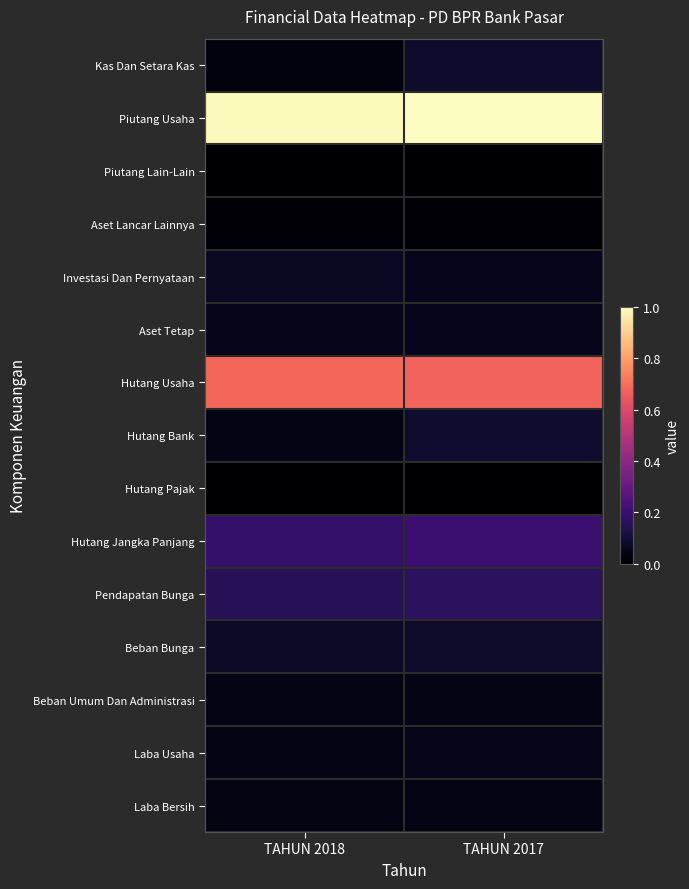

Reading right to left, what are all the values shown in this chart?

Kas Dan Setara Kas: TAHUN 2017=0.1	TAHUN 2018=0.0
Piutang Usaha: TAHUN 2017=1.0	TAHUN 2018=1.0
Piutang Lain-Lain: TAHUN 2017=0.0	TAHUN 2018=0.0
Aset Lancar Lainnya: TAHUN 2017=0.0	TAHUN 2018=0.0
Investasi Dan Pernyataan: TAHUN 2017=0.1	TAHUN 2018=0.1
Aset Tetap: TAHUN 2017=0.1	TAHUN 2018=0.0
Hutang Usaha: TAHUN 2017=0.7	TAHUN 2018=0.7
Hutang Bank: TAHUN 2017=0.1	TAHUN 2018=0.0
Hutang Pajak: TAHUN 2017=0.0	TAHUN 2018=0.0
Hutang Jangka Panjang: TAHUN 2017=0.2	TAHUN 2018=0.2
Pendapatan Bunga: TAHUN 2017=0.2	TAHUN 2018=0.2
Beban Bunga: TAHUN 2017=0.1	TAHUN 2018=0.1
Beban Umum Dan Administrasi: TAHUN 2017=0.0	TAHUN 2018=0.0
Laba Usaha: TAHUN 2017=0.0	TAHUN 2018=0.0
Laba Bersih: TAHUN 2017=0.0	TAHUN 2018=0.0